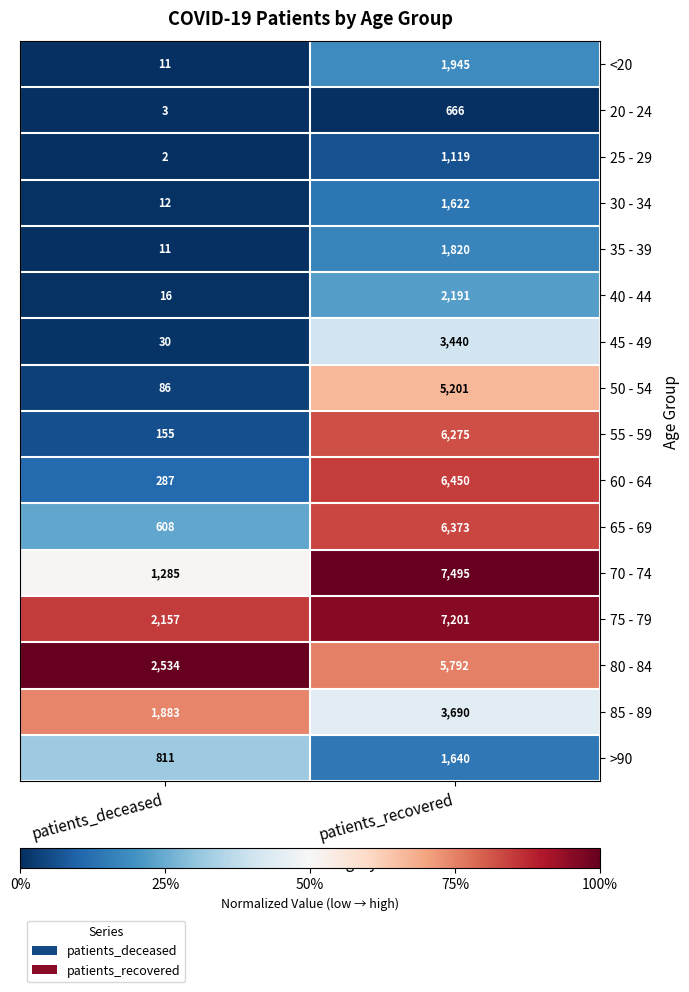

What is the difference between the maximum and minimum values in the 25 - 29 series?

1117